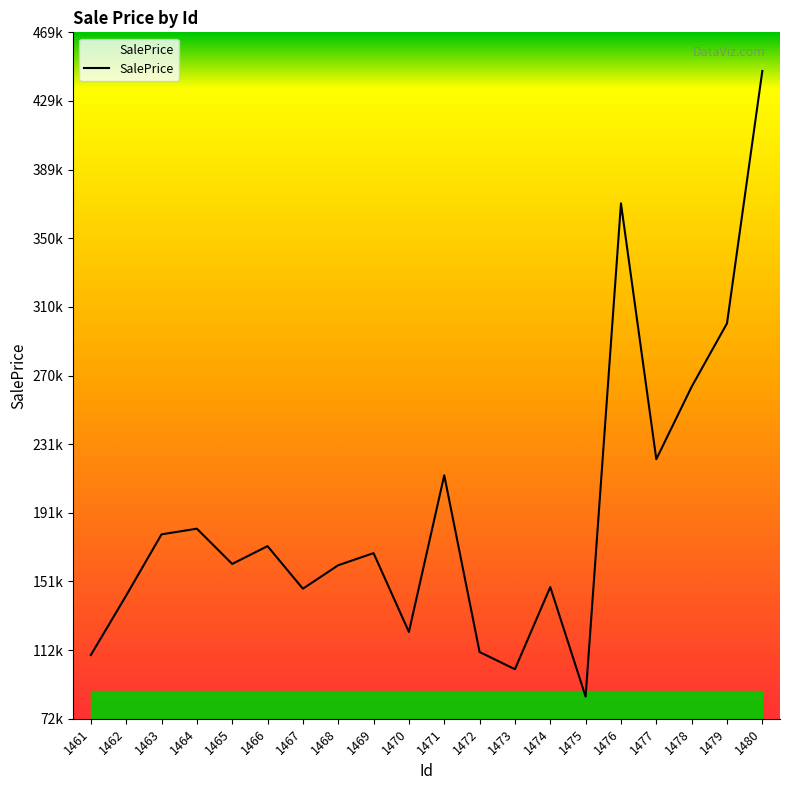

What is the maximum value shown in the chart?

446840.3